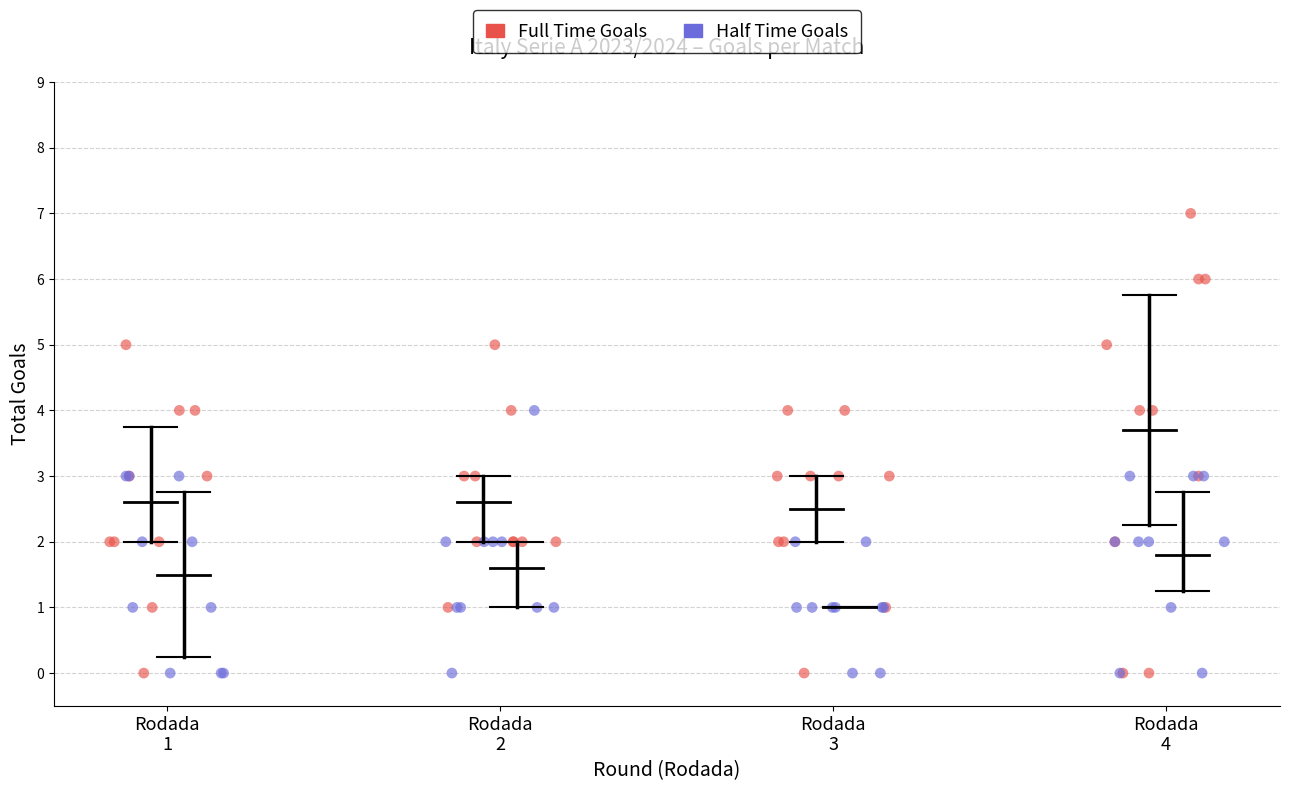

Which series has the largest Y range (max minus min)?

Full Time Goals